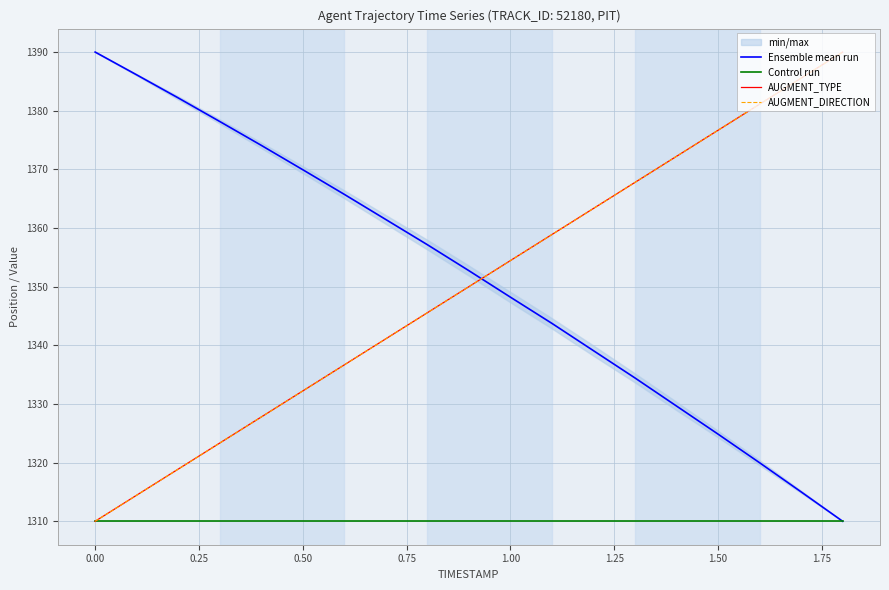

What is the value of the AUGMENT_DIRECTION point at the 1st from the left?

1310.0